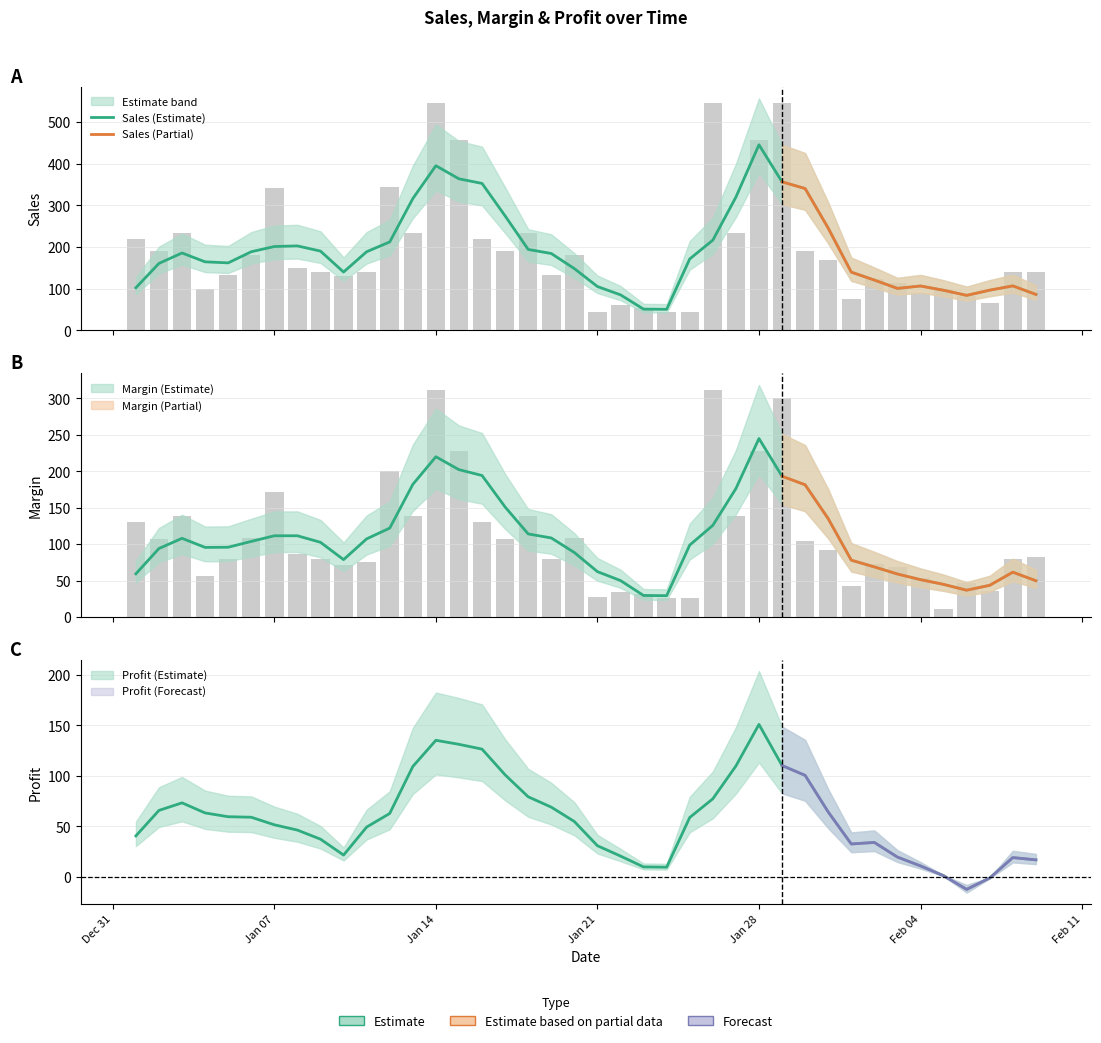

Which series has the widest spread of values?

Sales